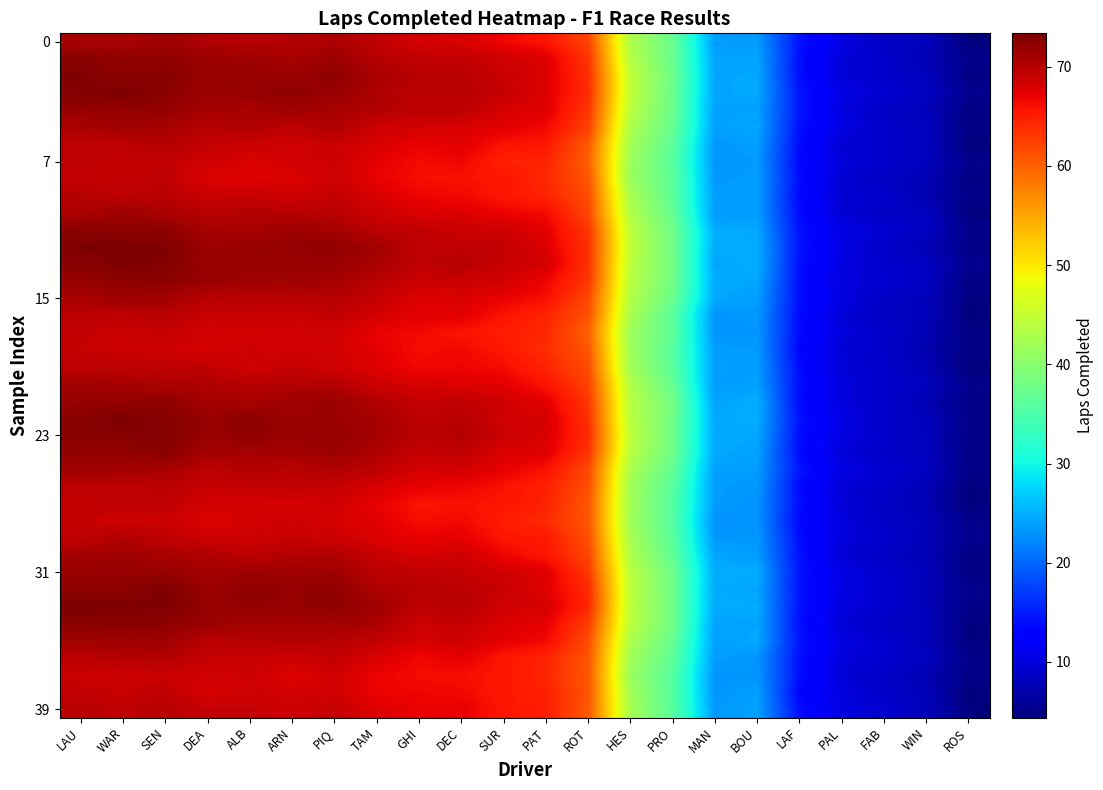

At which category does the chart reach its peak across all series?

LAU